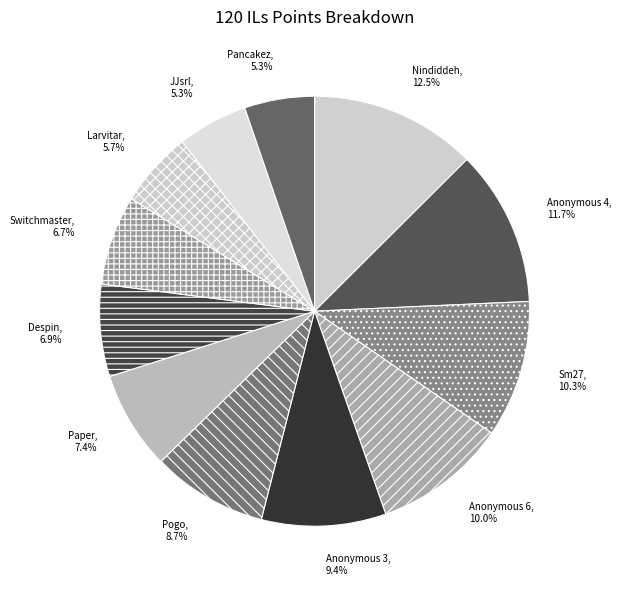

What percentage is NOT represented by Anonymous 4?

88.3%